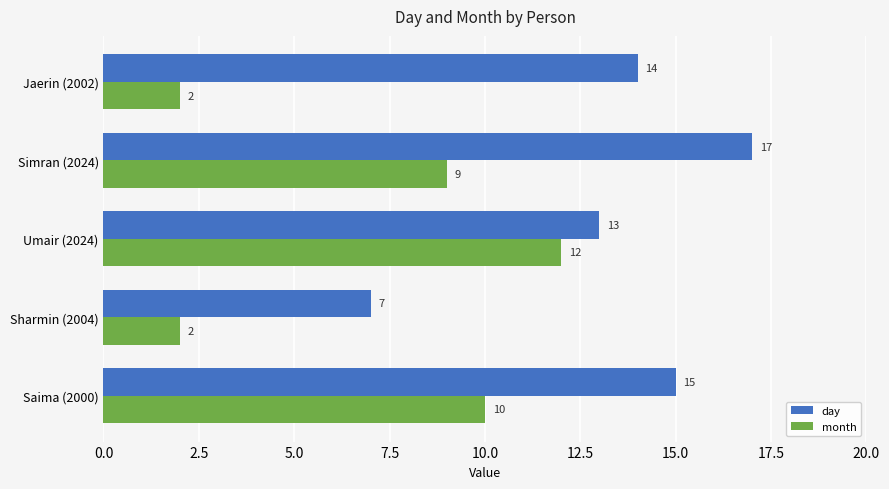

What is the greatest value displayed?

17